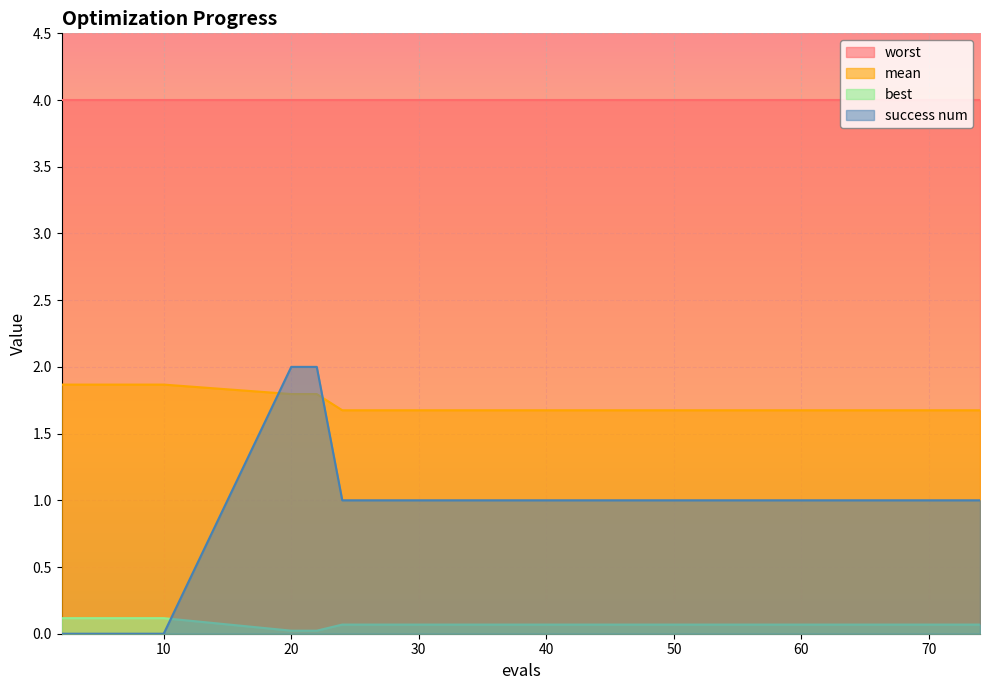

True or false: best and success num cross at least once.

True